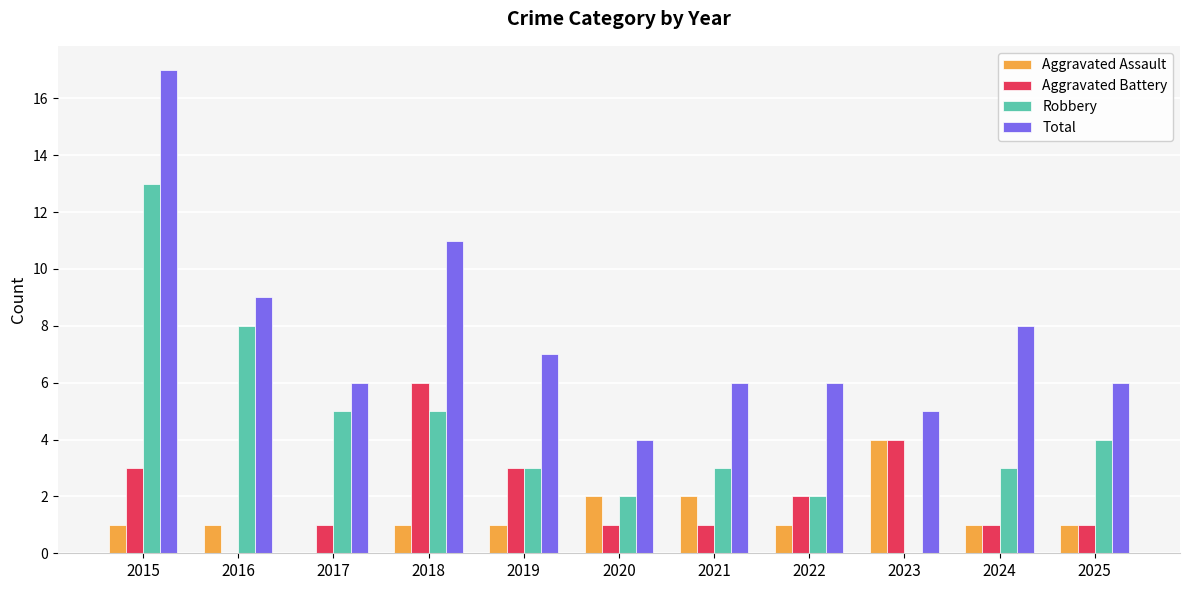

What is the total value across all series at 2018?

23